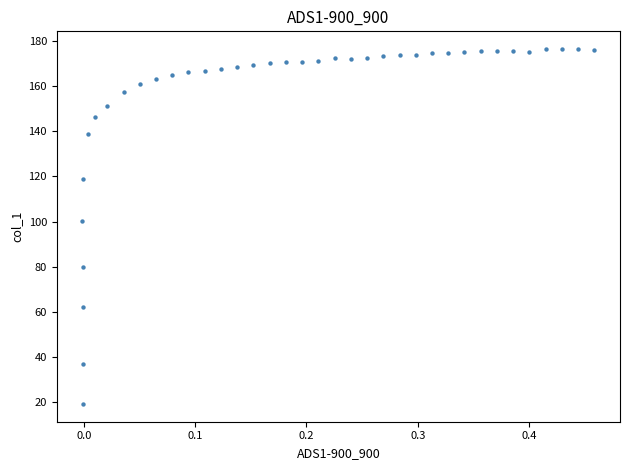

What is the range of Y values (max minus min)?

157.2